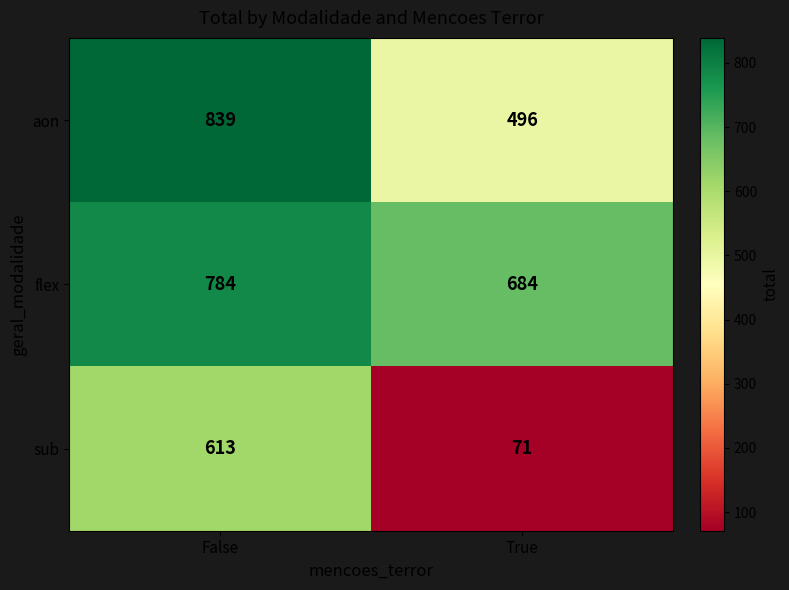

List the series in order of their peak value, lowest first.

sub, flex, aon